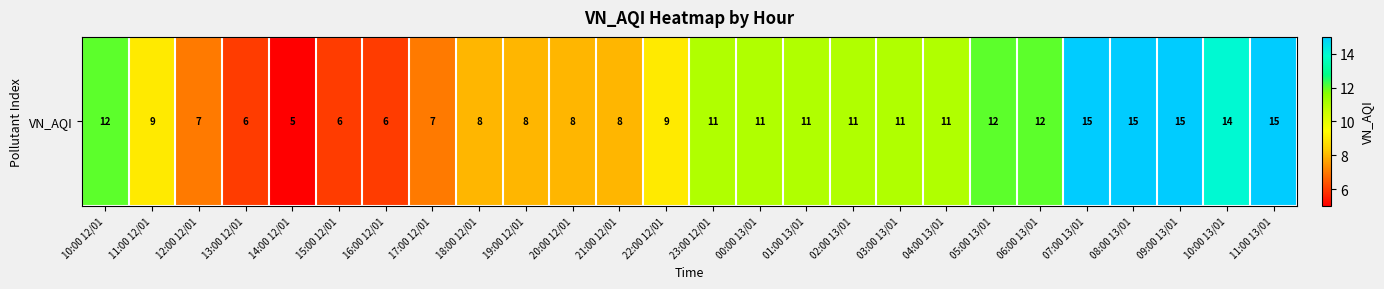

What is the maximum value shown in the chart?

15